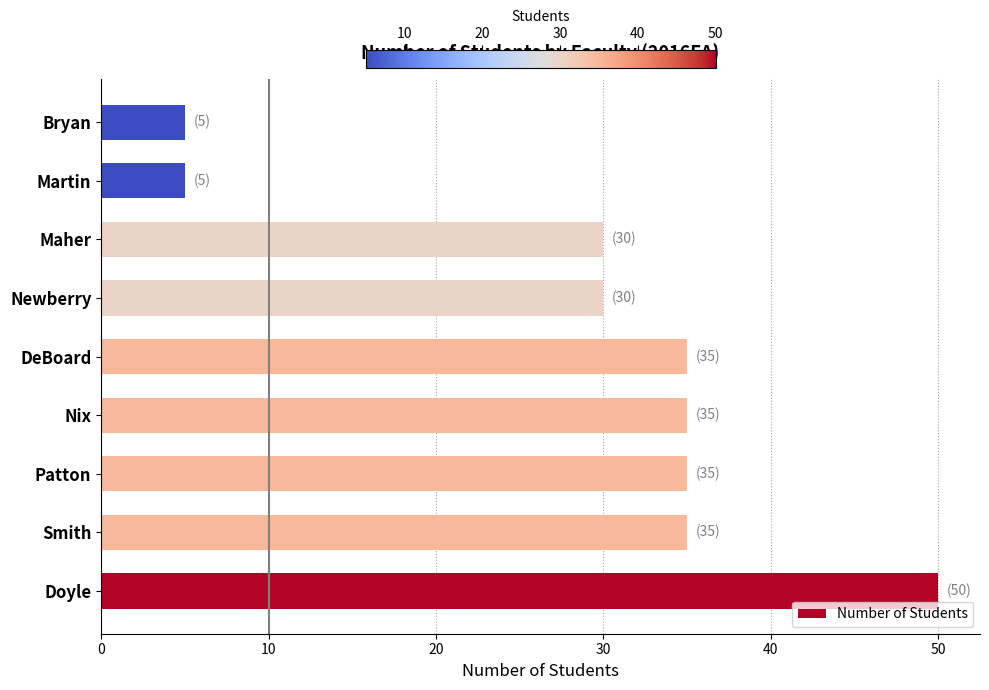

Count the number of categories in the chart.

9